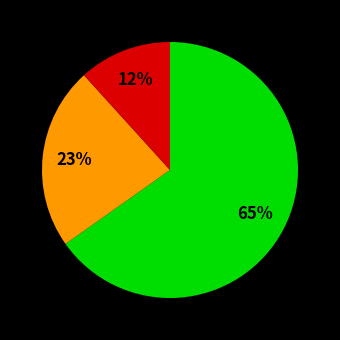

To the nearest percent, what is the average slice percentage?

33%